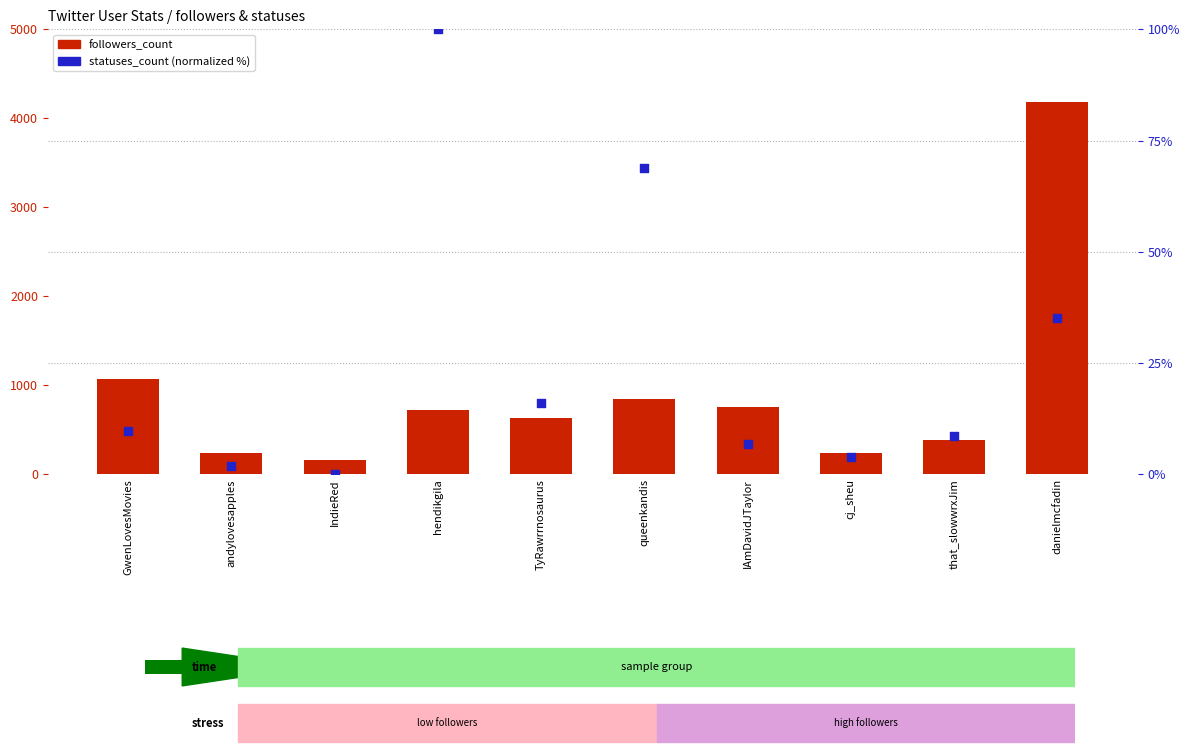

Which series has the largest Y range (max minus min)?

followers_count